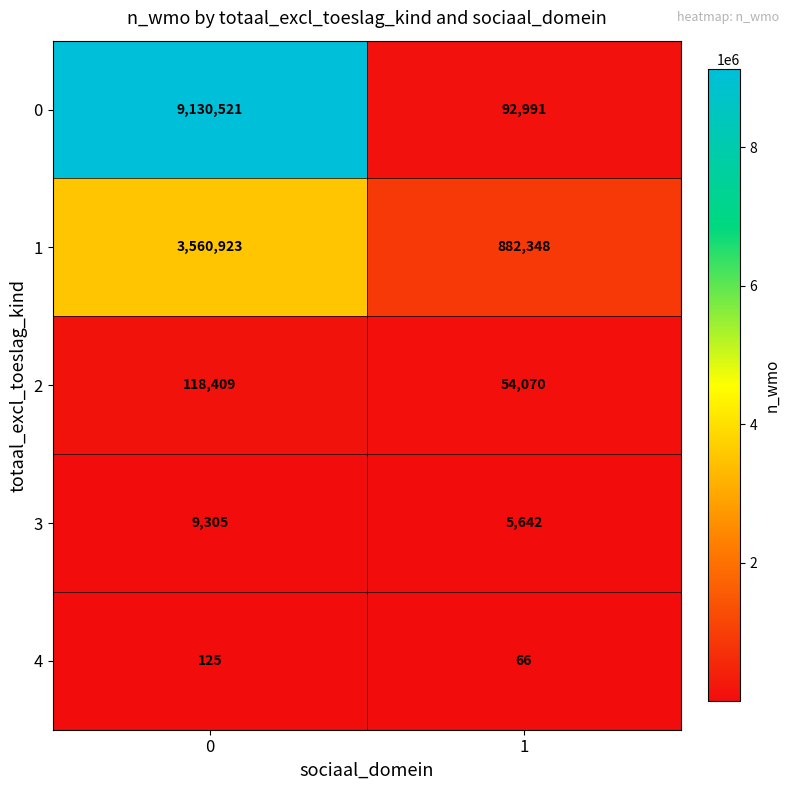

How many values in the 4 series are below 125?

1